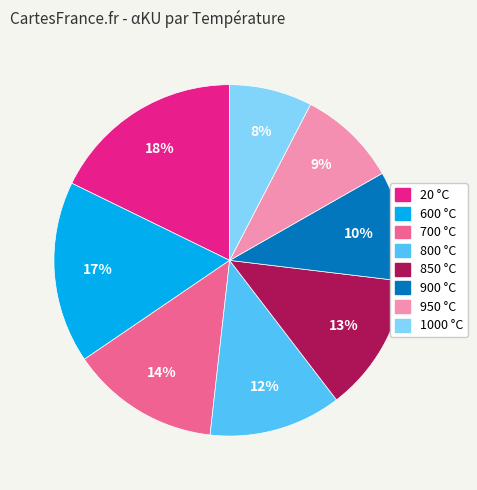

Is the sum of 900 and 850 greater than half?

No